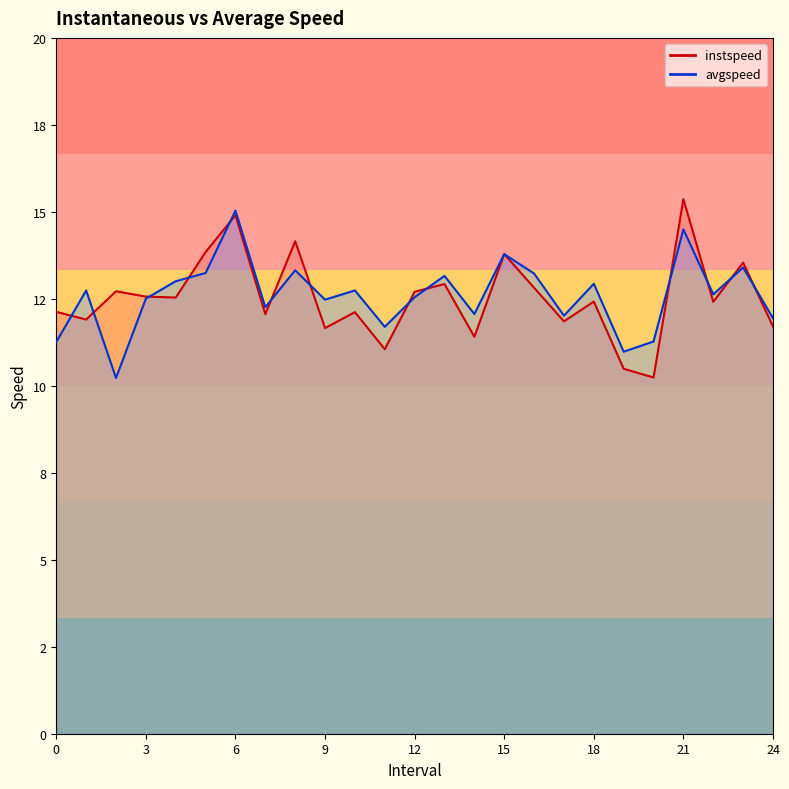

How many interior local peaks does the instspeed series have?

9